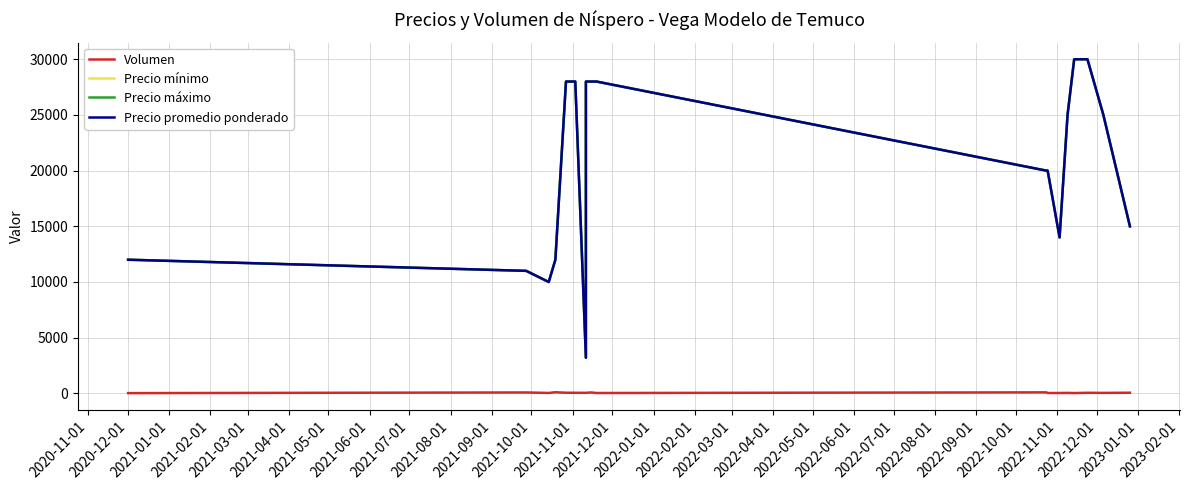

At how many categories does at least one series exceed 7945?

18